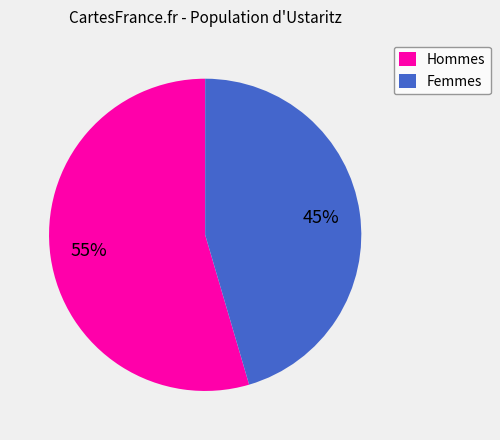

Which category accounts for the majority?

Hommes